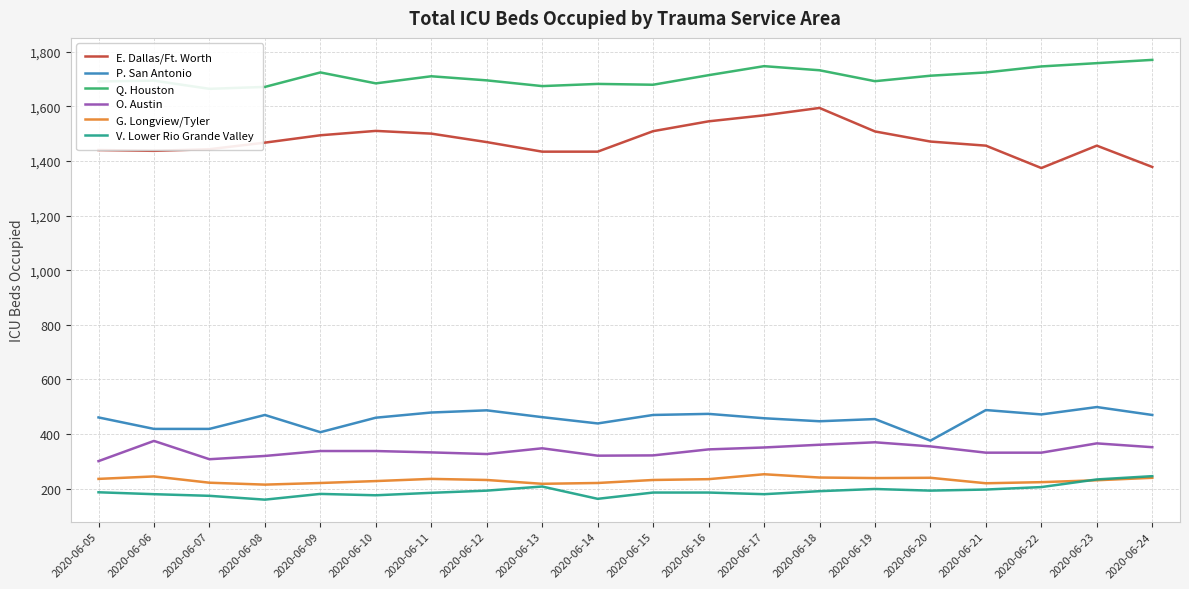

What is the minimum value shown in the chart?

160